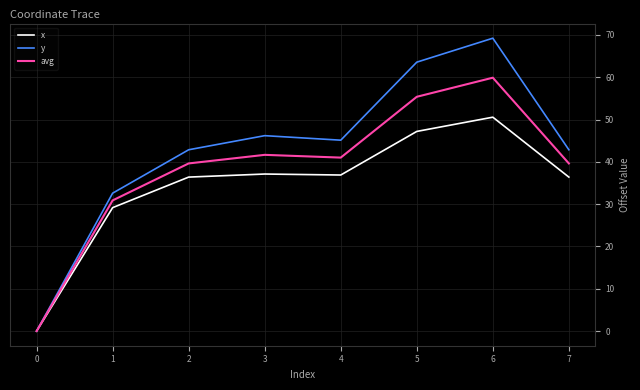

Count the number of categories in the chart.

8